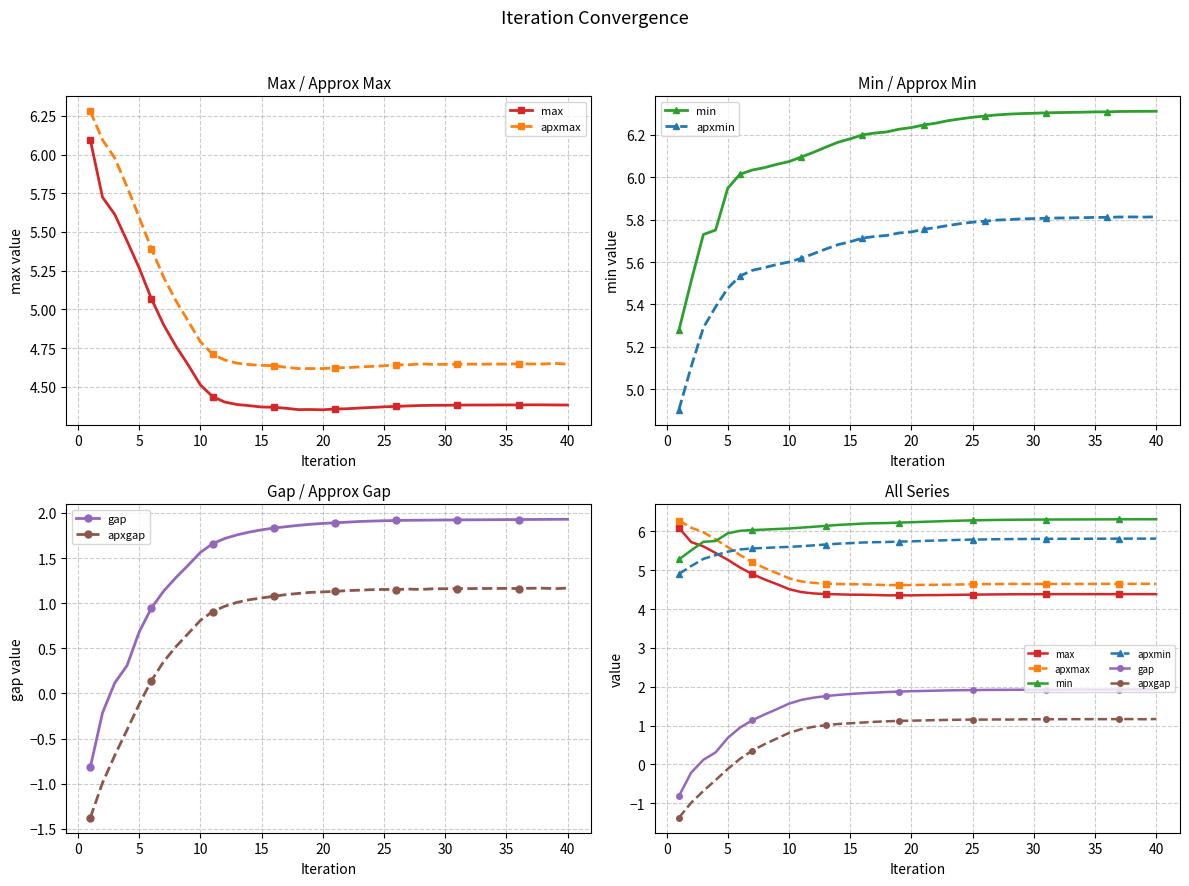

True or false: apxmax has a value of 2.5 at 27.

False